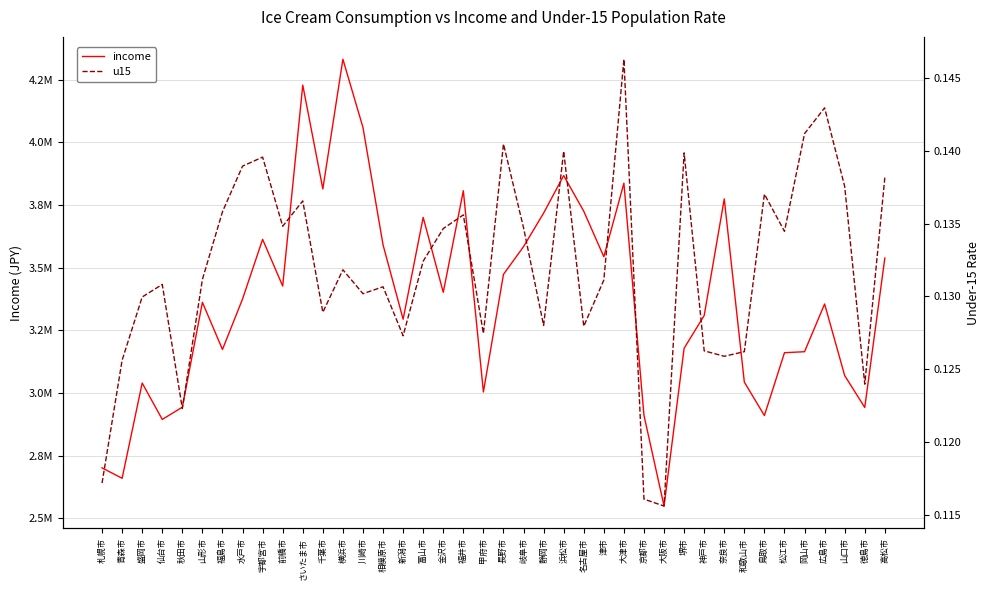

Reading left to right, what are all the values shown in this chart?

income: 2701232.4	2659590.6	3039715.5	2894447.4	2943371.8	3361737.2	3173588.5	3374960.2	3613066.6	3426671.7	4228224.3	3814275.9	4331651.9	4059243.7	3591092.2	3294305.5	3700614.5	3401597.7	3806930.1	3003956.3	3473205.0	3583924.0	3717758.3	3867396.2	3725176.1	3543585.1	3837150.1	2910699.8	2548850.4	3178467.7	3309115.6	3774295.9	3043434.1	2909961.3	3160709.1	3164712.4	3355077.8	3069413.8	2942188.0	3538389.8
u15: 0.1	0.1	0.1	0.1	0.1	0.1	0.1	0.1	0.1	0.1	0.1	0.1	0.1	0.1	0.1	0.1	0.1	0.1	0.1	0.1	0.1	0.1	0.1	0.1	0.1	0.1	0.1	0.1	0.1	0.1	0.1	0.1	0.1	0.1	0.1	0.1	0.1	0.1	0.1	0.1